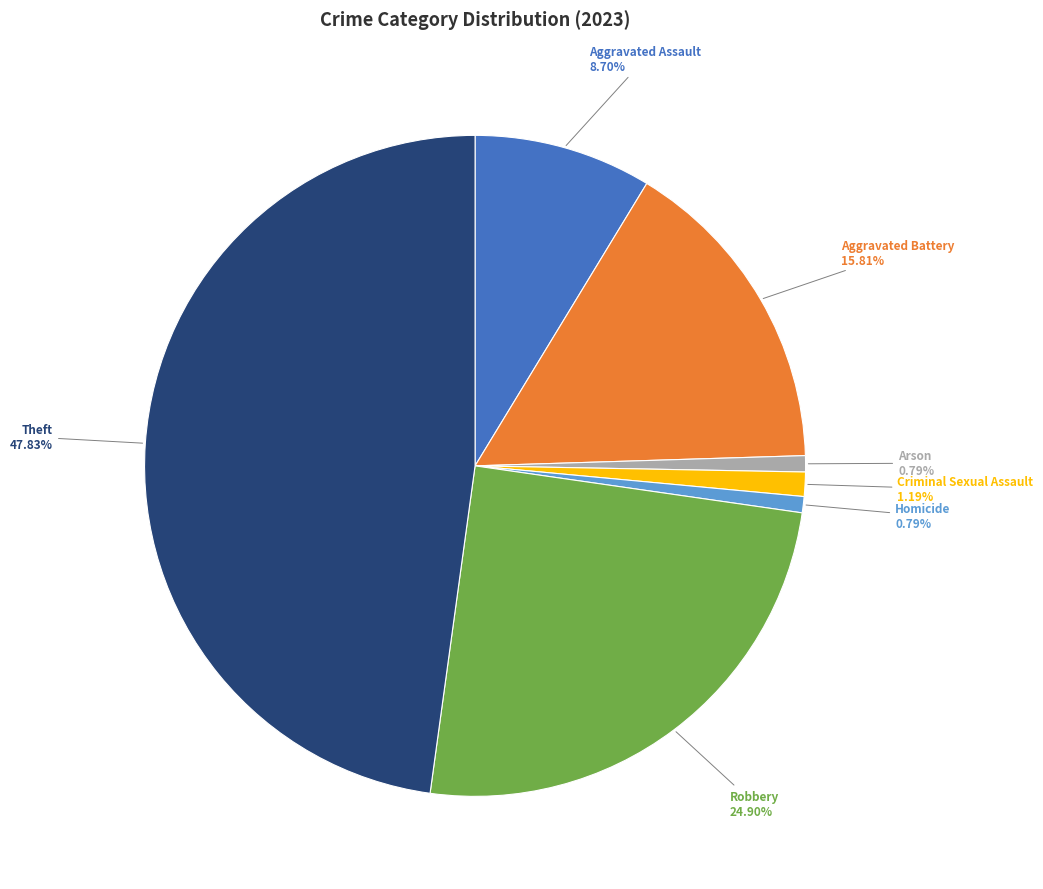

The Arson slice represents 1% of the pie. True or false?

True